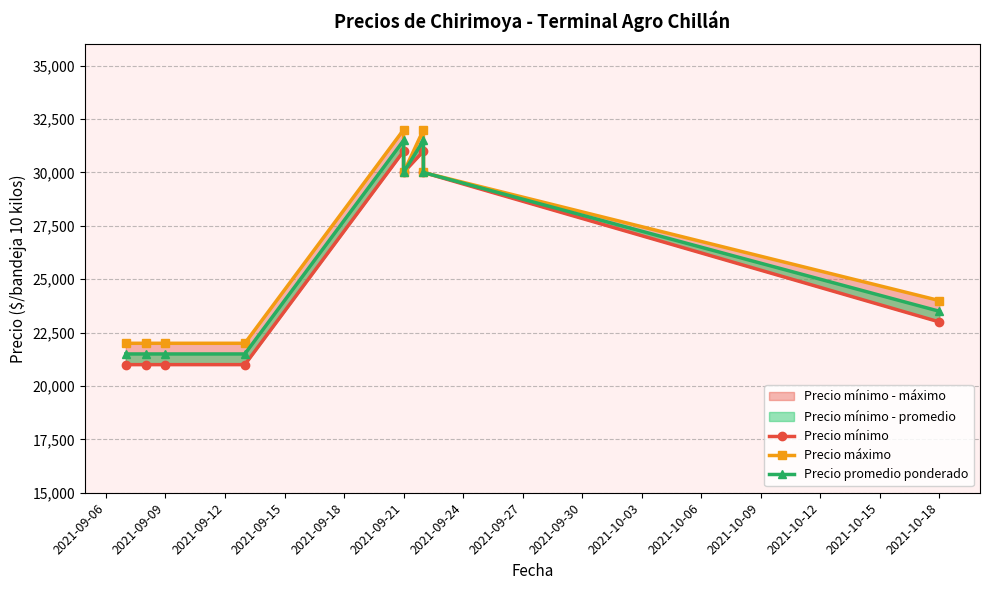

Does the chart have visible grid lines?

Yes